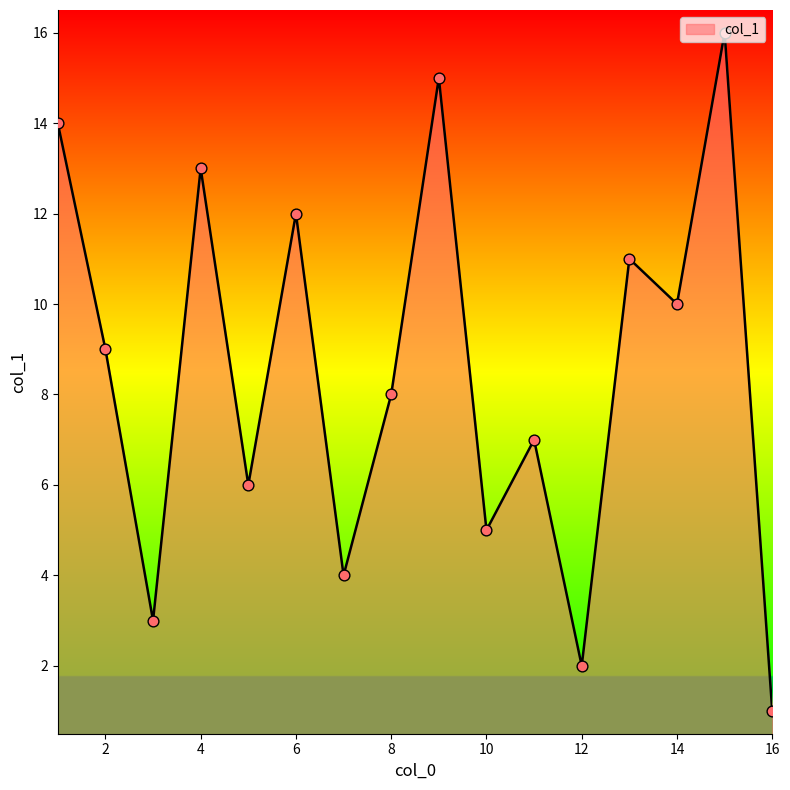

What is the difference between the maximum and minimum values?

15